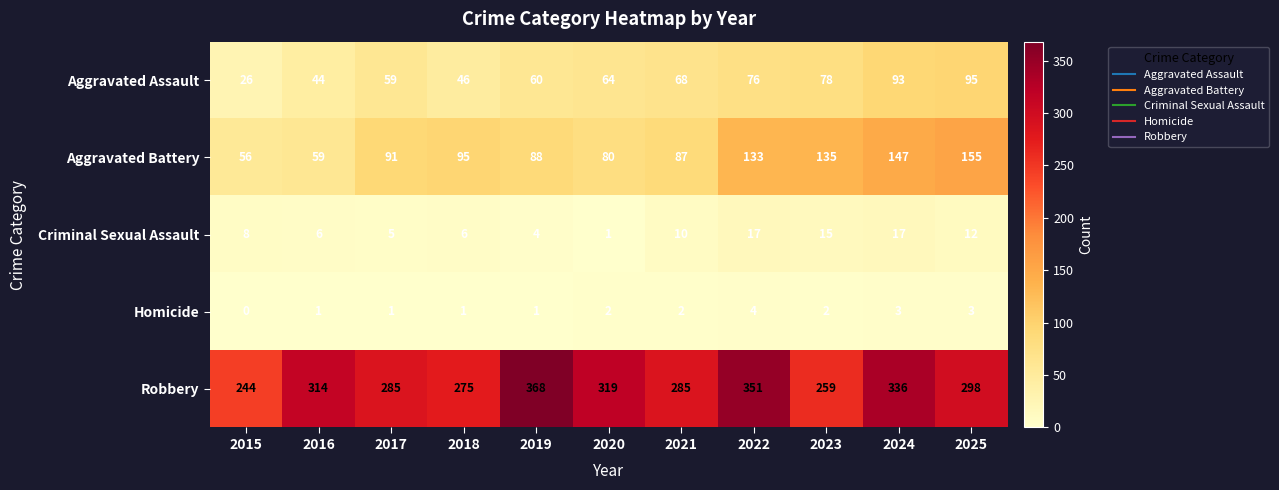

The value of Aggravated Assault at 2018 is 11. True or false?

False